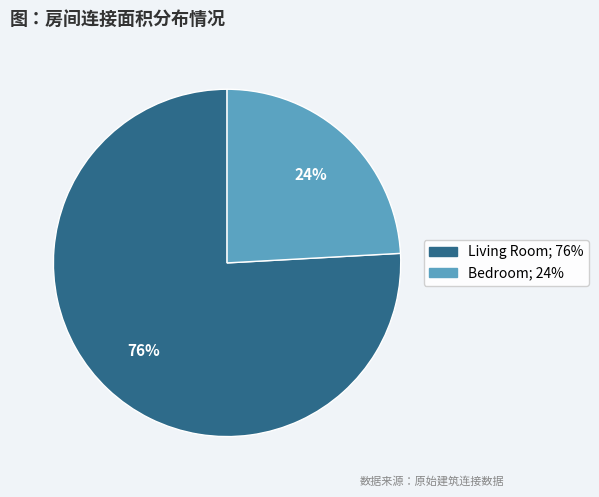

To the nearest percent, what is the difference between the largest and smallest slice percentages?

52%